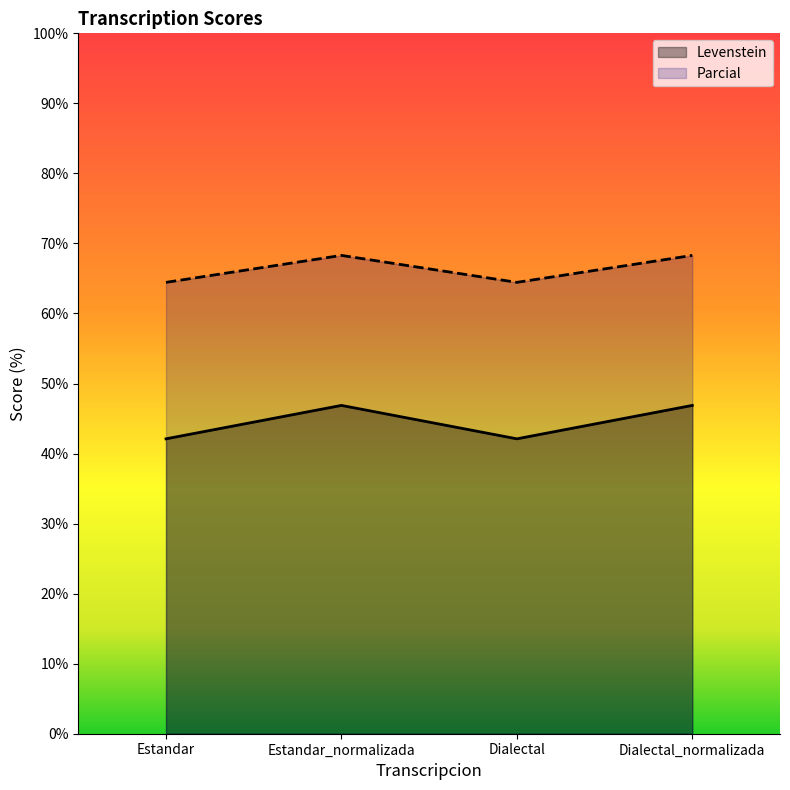

Which category has the lowest value across all series?

Estandar